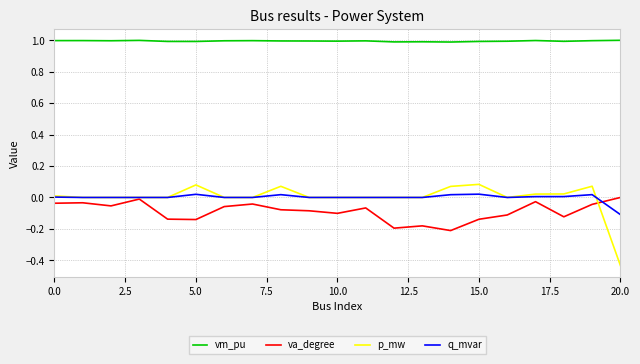

Which series has the widest spread of values?

p_mw